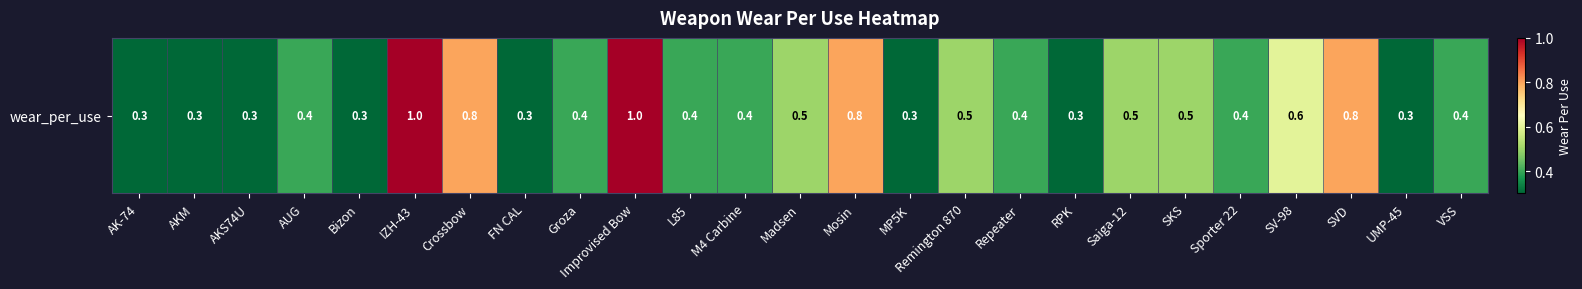

What is the sum of all values?

12.2